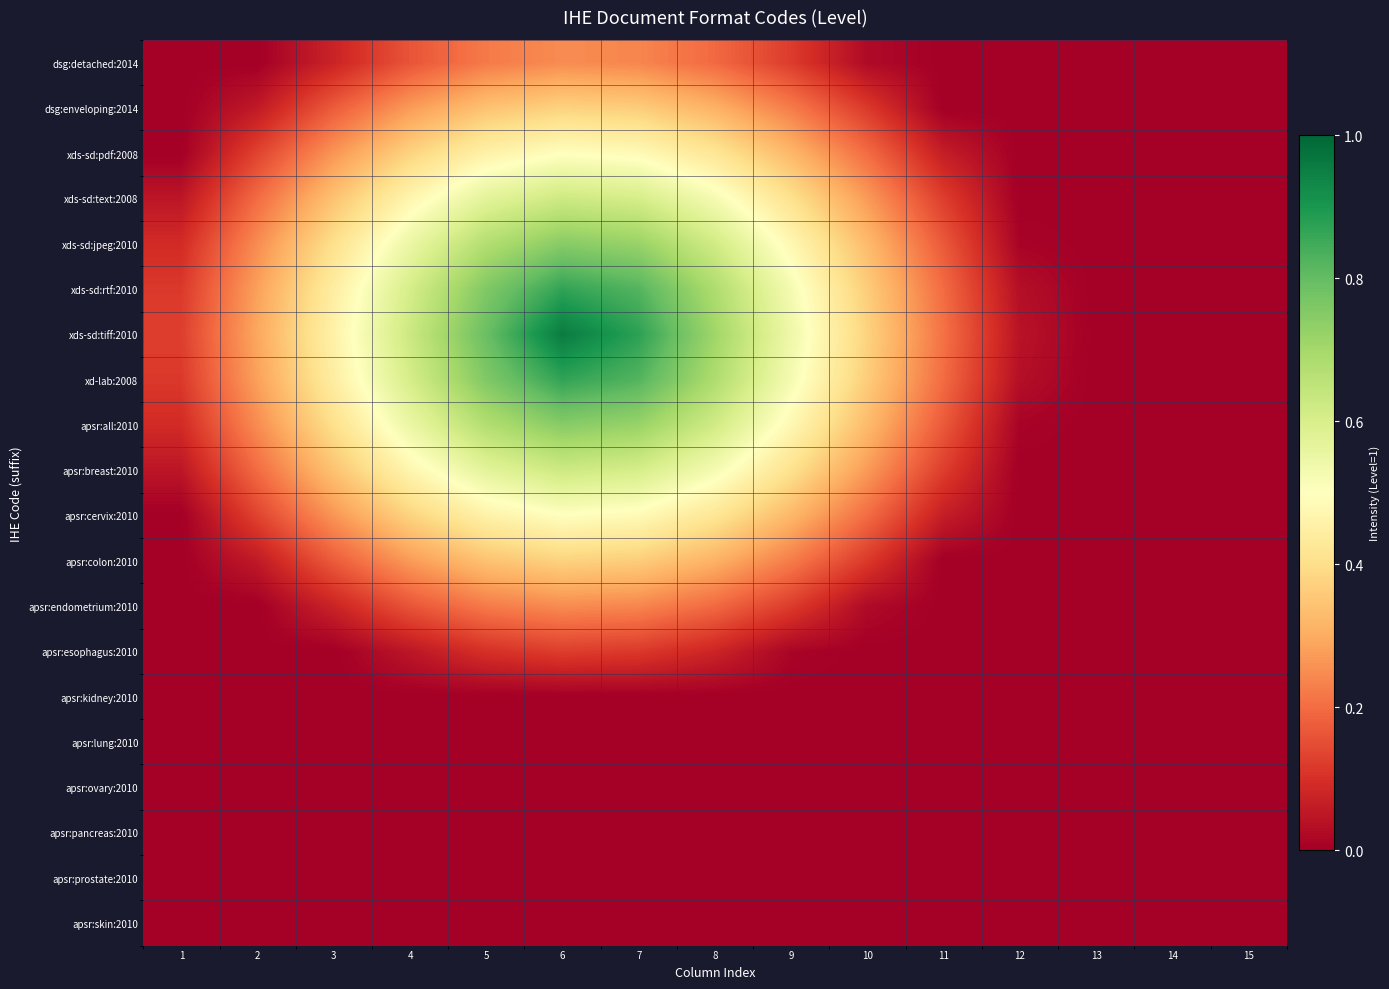

Which series has the largest total across all categories?

xds-sd:tiff:2010